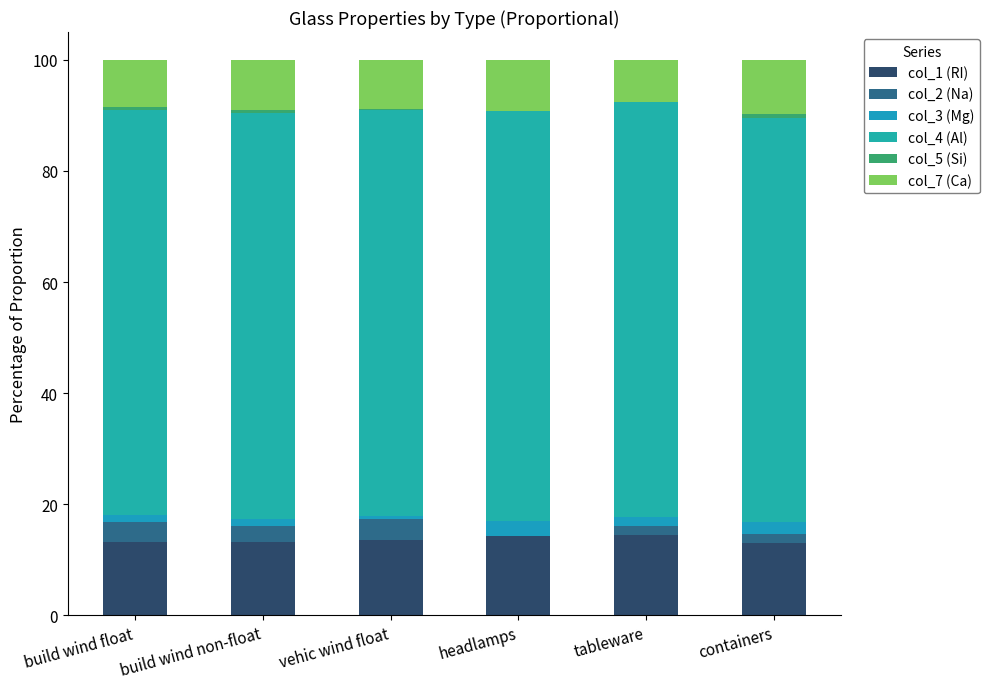

How many series are shown in this chart?

6